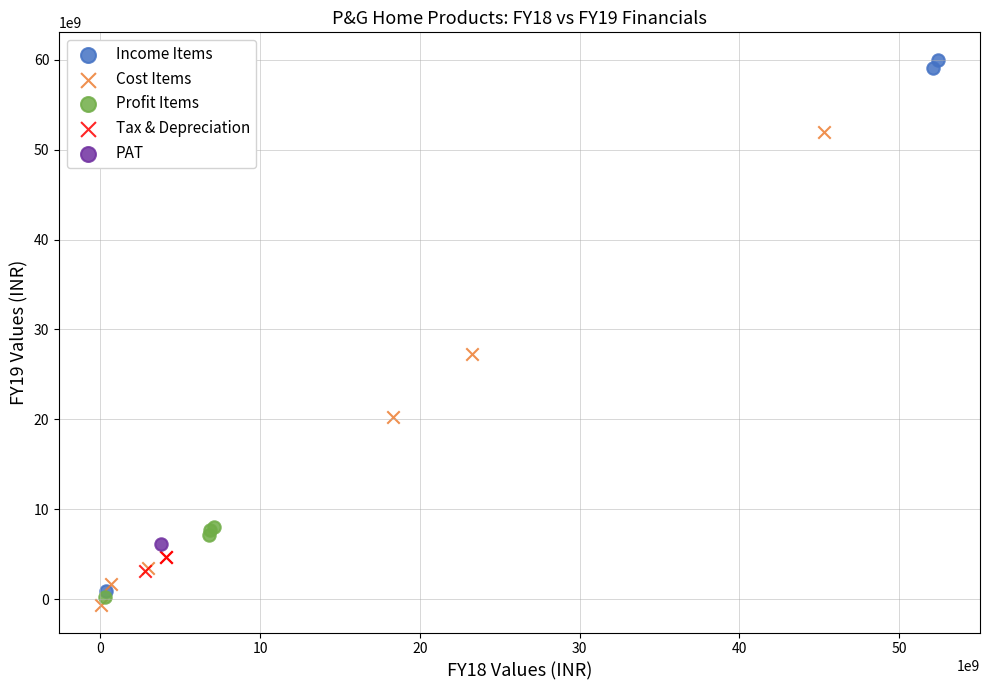

Which series reaches the maximum Y coordinate?

Income Items